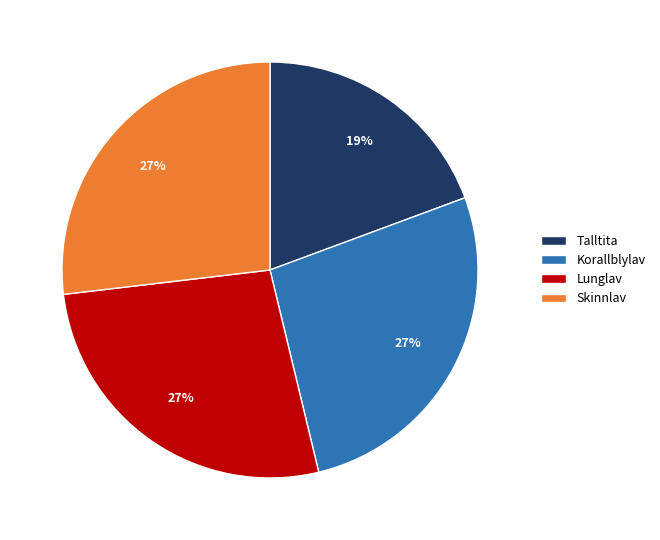

Does Skinnlav represent more than half of the total?

No